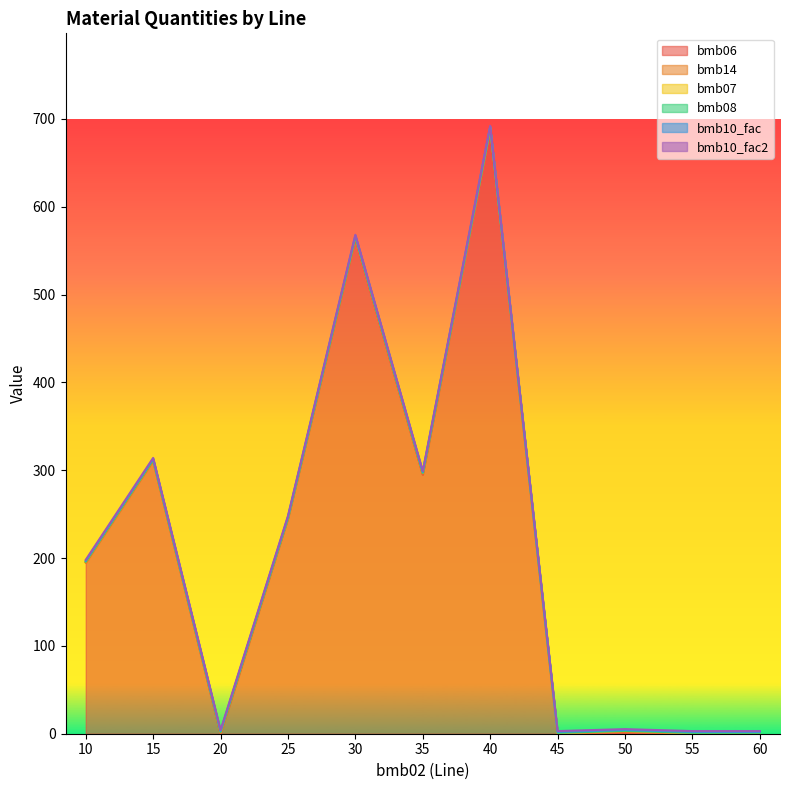

True or false: bmb06 and bmb08 intersect in this chart.

False